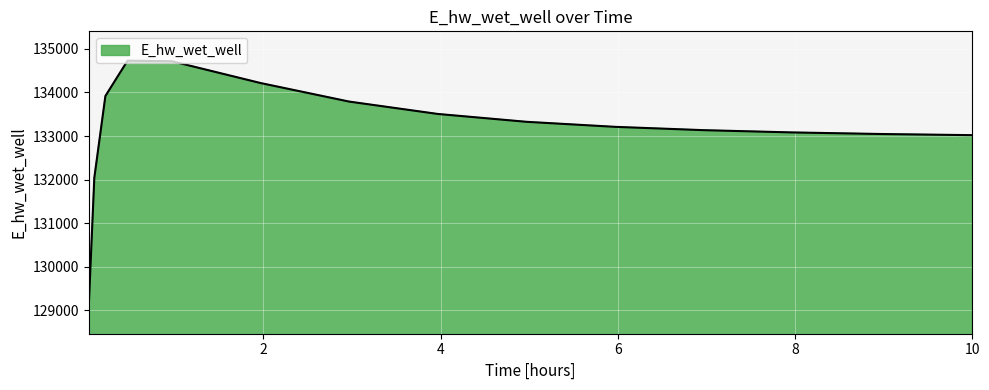

What is the minimum value shown in the chart?

129107.9